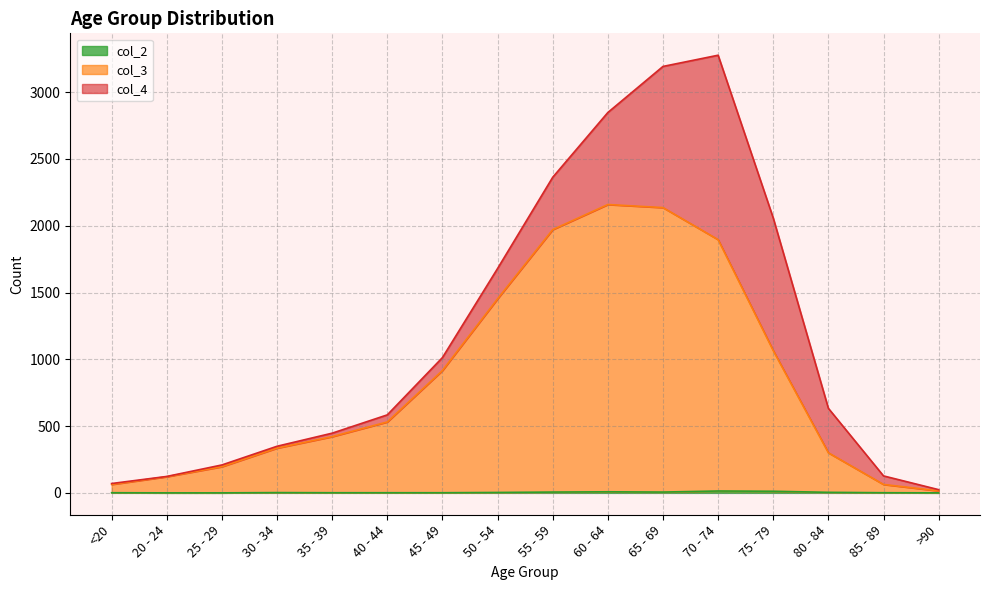

What value does the col_3 series have at 60 - 64, to the nearest 10?

2160